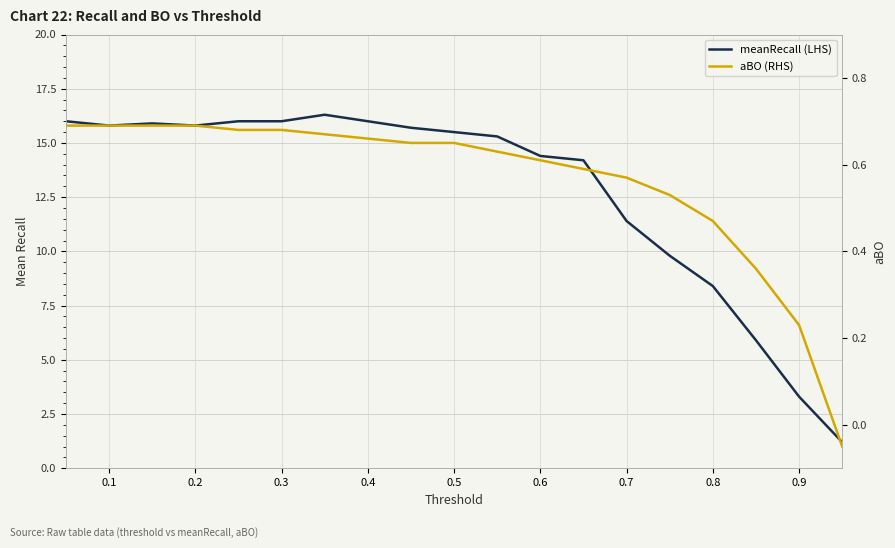

Rank the series by their average value, from lowest to highest.

aBO (RHS), meanRecall (LHS)